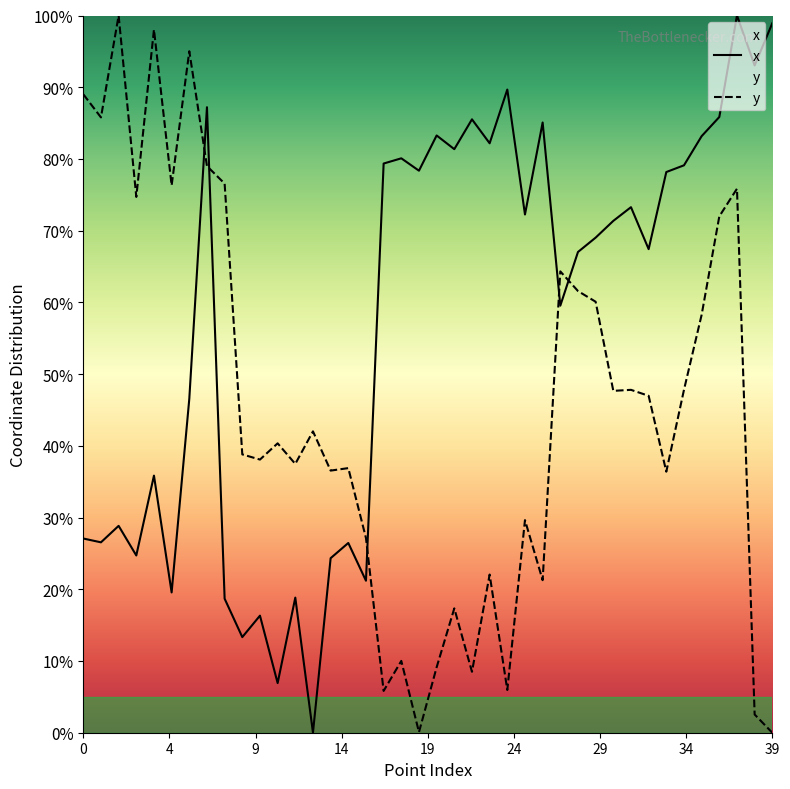

Does the chart have visible grid lines?

No